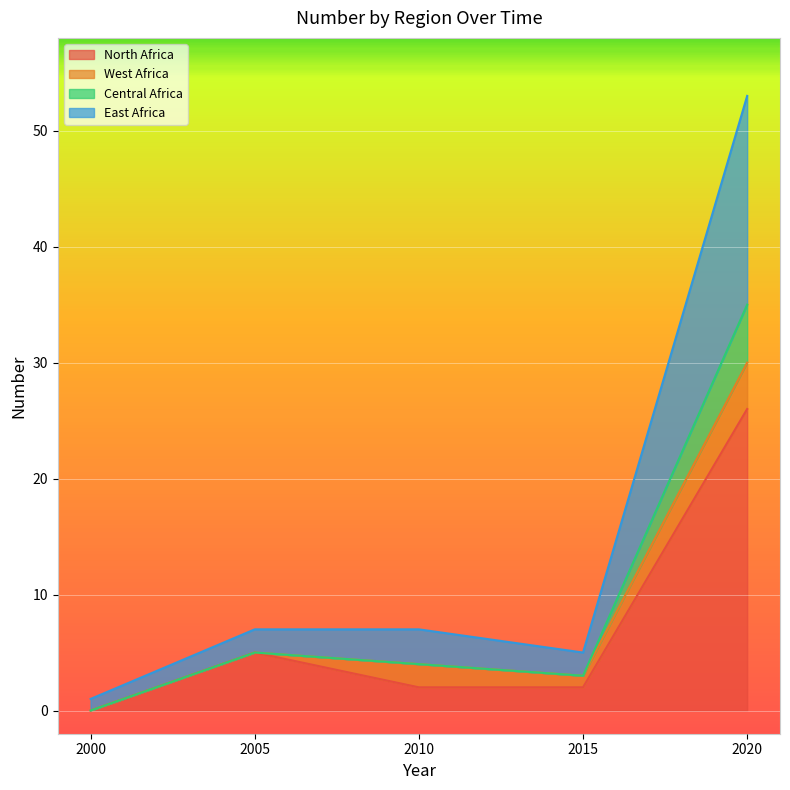

What is the total value across all series at 2010?

7